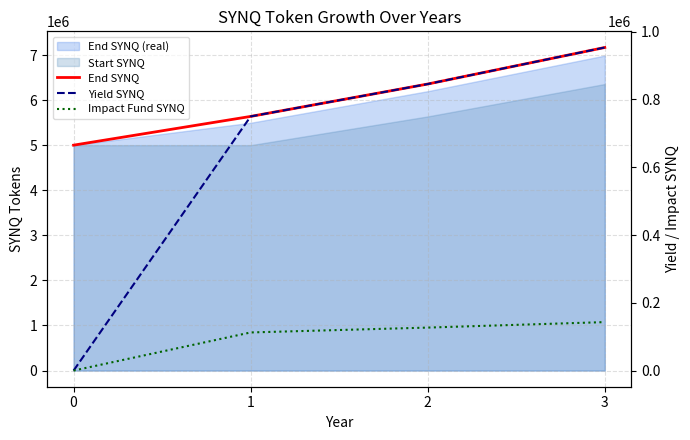

How many data points in End SYNQ are above 6356281?

2